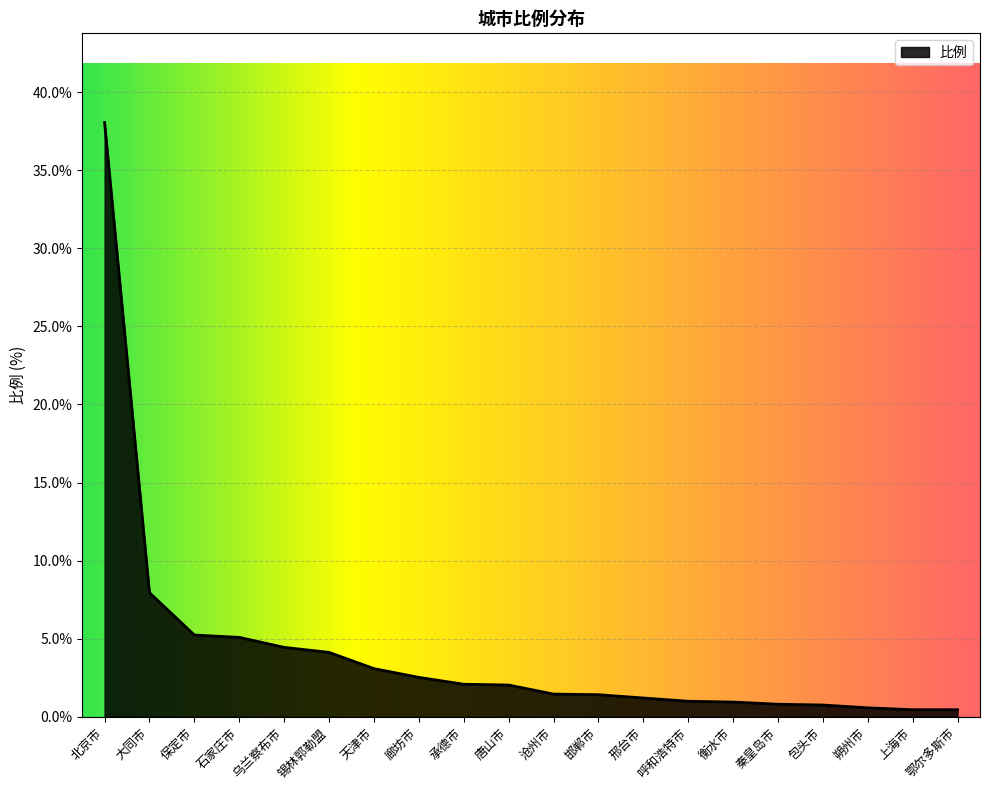

What is the difference between the maximum and minimum values?

37.6